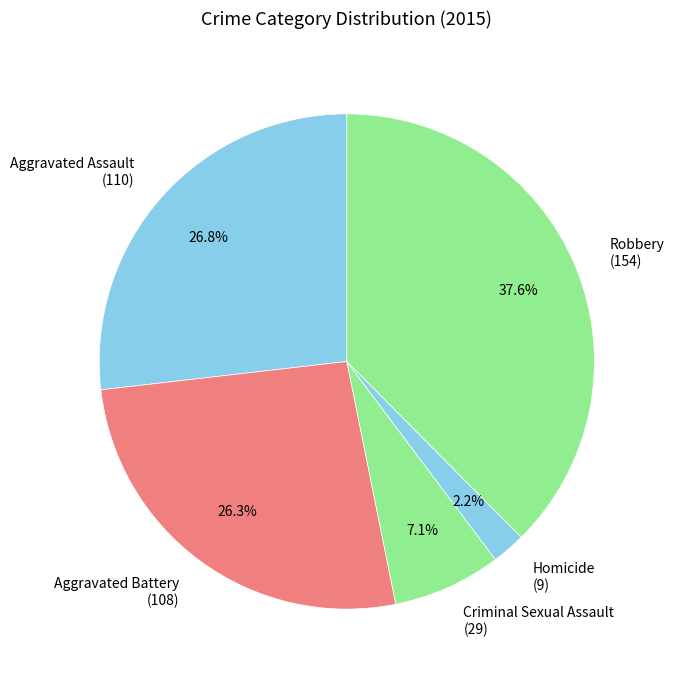

Does Aggravated Assault account for over 50% of the chart?

No